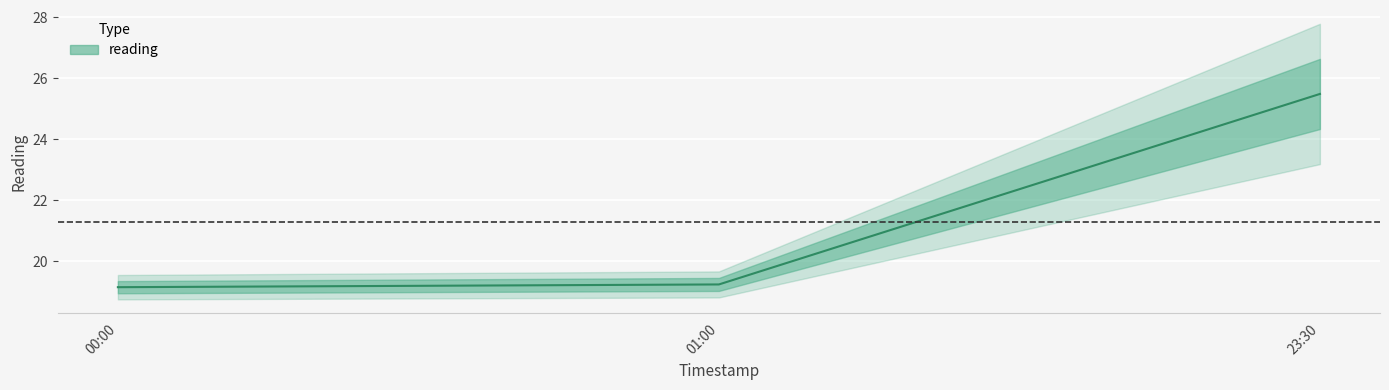

Rank the categories by value from lowest to highest.

00:00, 01:00, 23:30